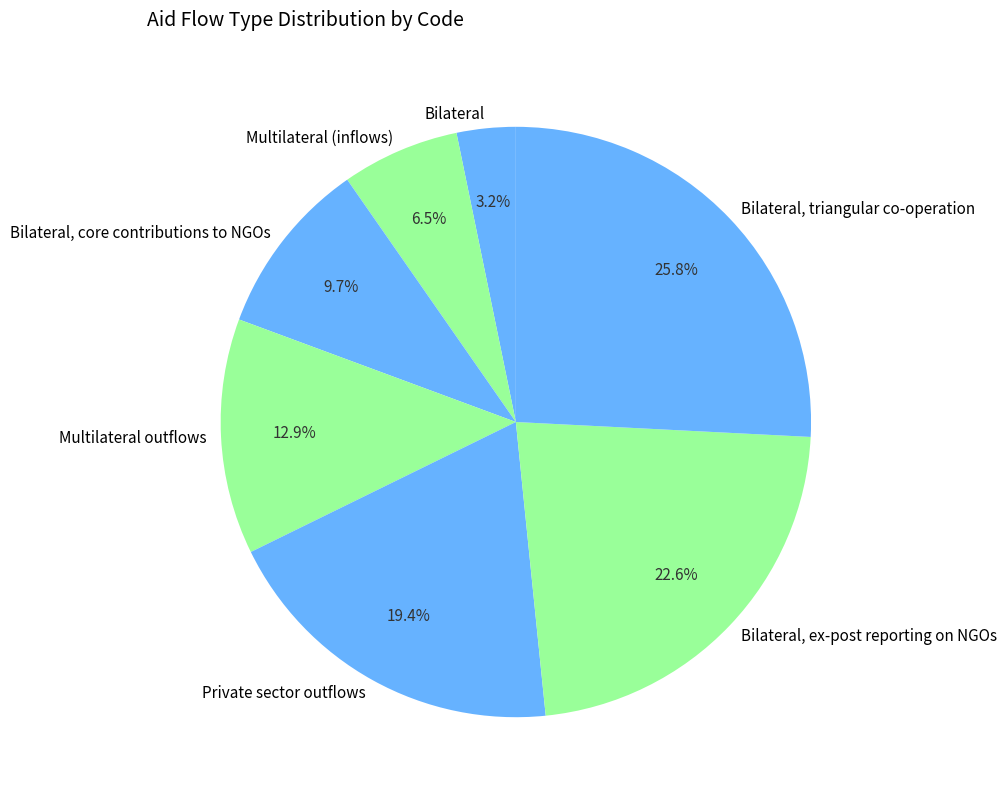

True or false: Bilateral, ex-post reporting on NGOs accounts for 23% of the total.

True